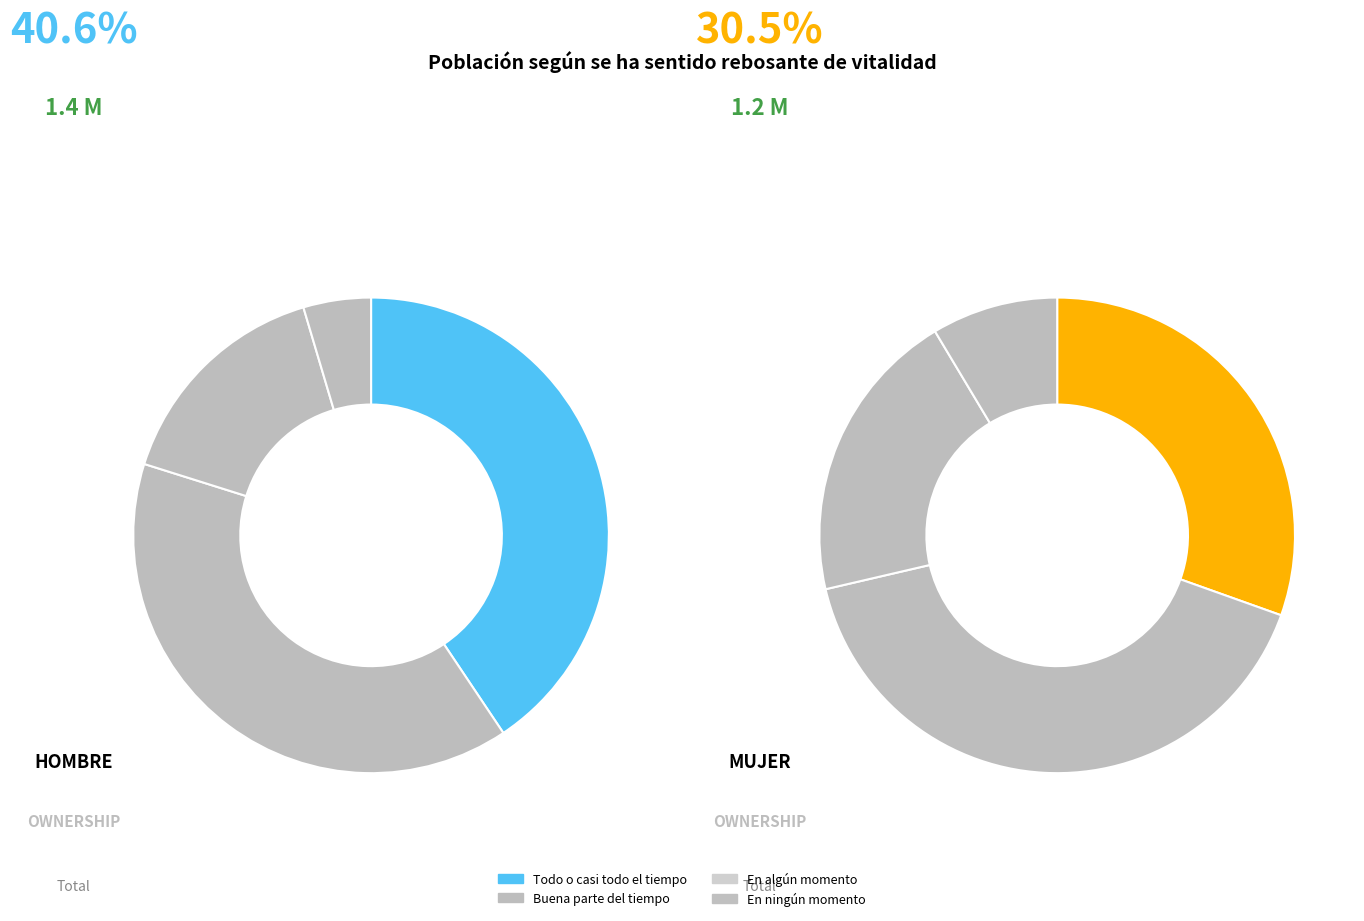

Is it true that values_hombre is 41% of the pie?

True